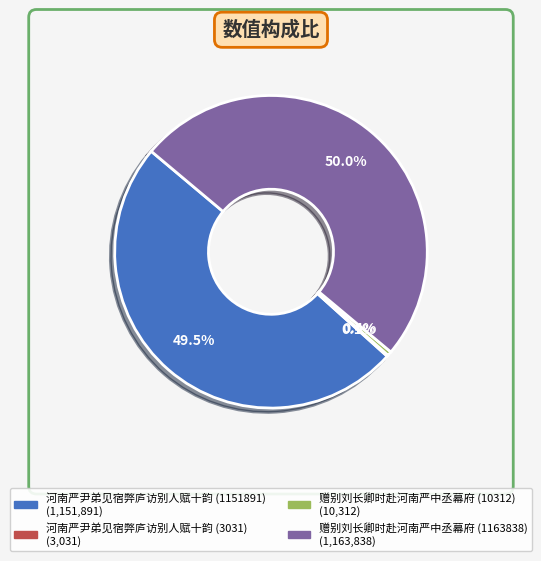

What is the largest slice in the pie chart?

赠别刘长卿时赴河南严中丞幕府 (1163838)